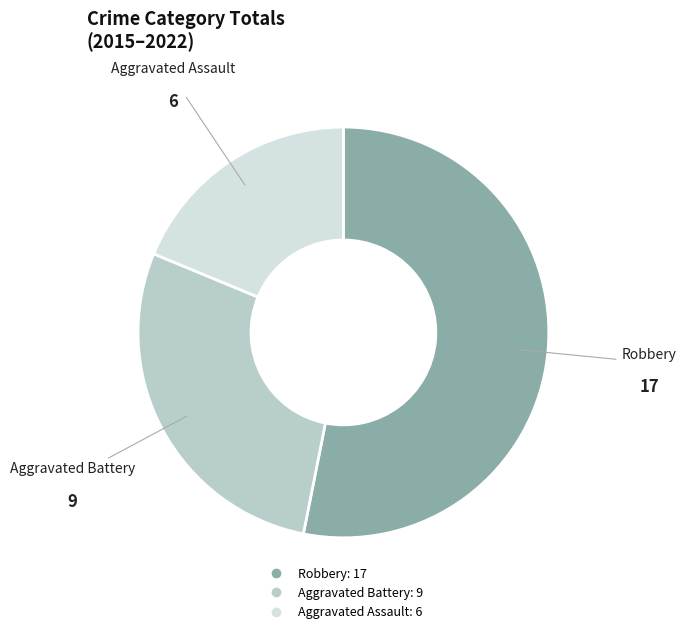

What is the ratio of the value at Aggravated Battery to the value at Aggravated Assault?

1.5